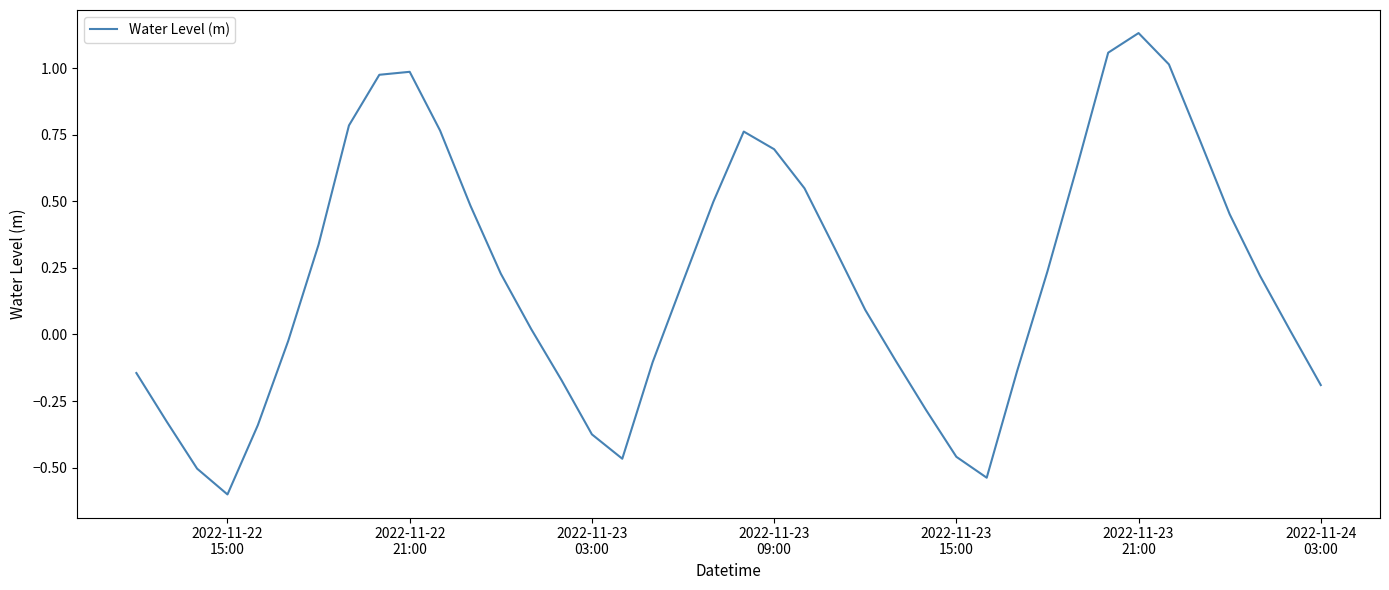

What is the smallest value displayed?

-0.6